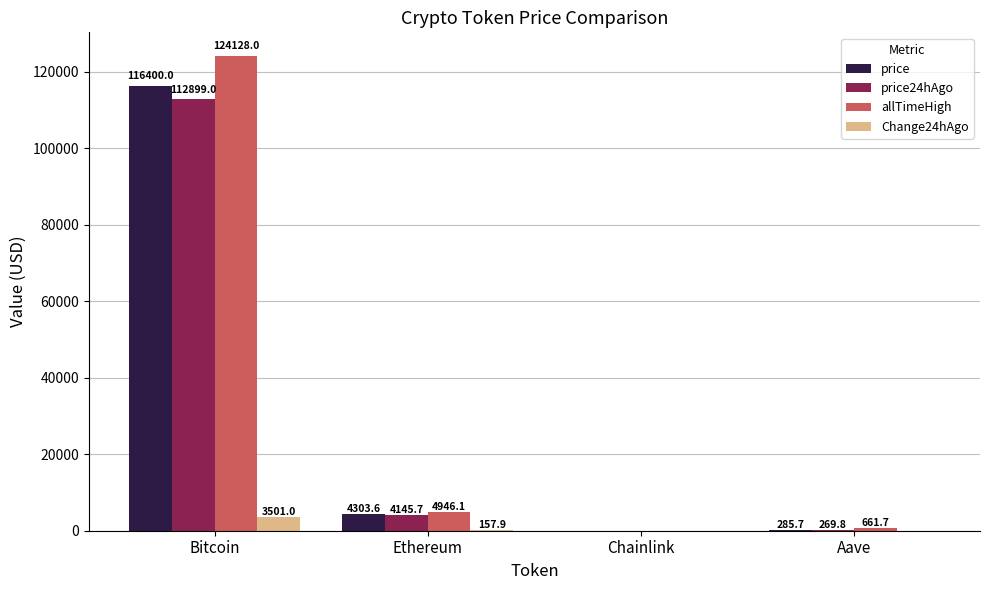

The value of price at Bitcoin is 116400.0. True or false?

True